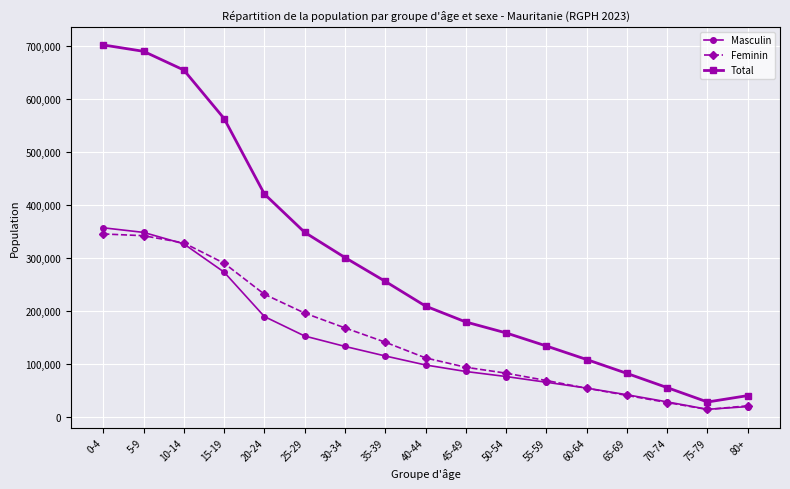

True or false: Masculin and Total intersect in this chart.

False